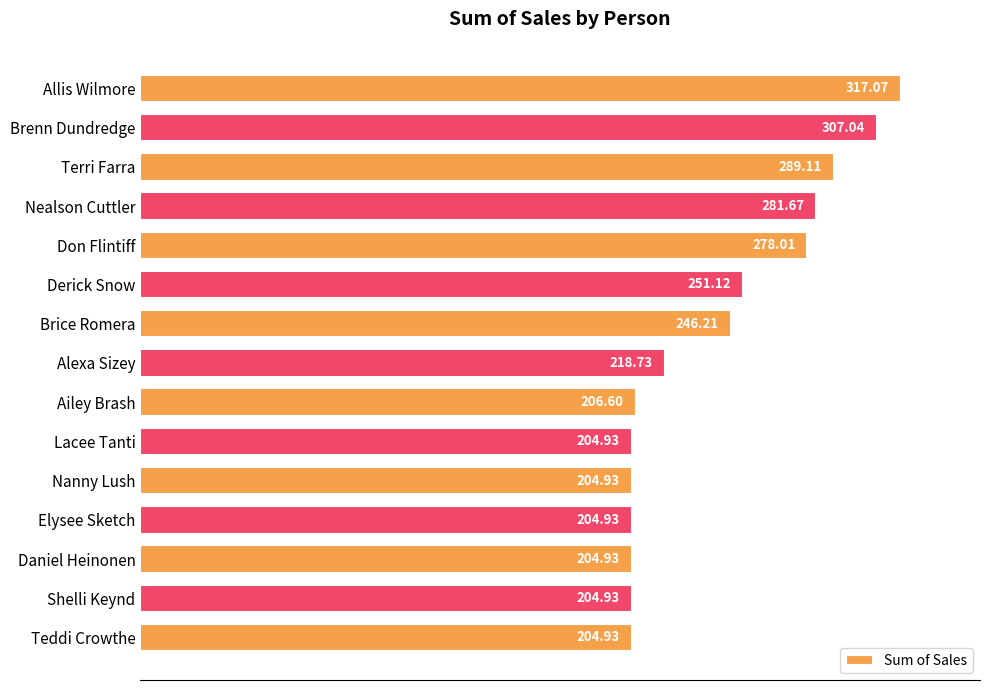

At which label is the value closest to 261?

Derick Snow